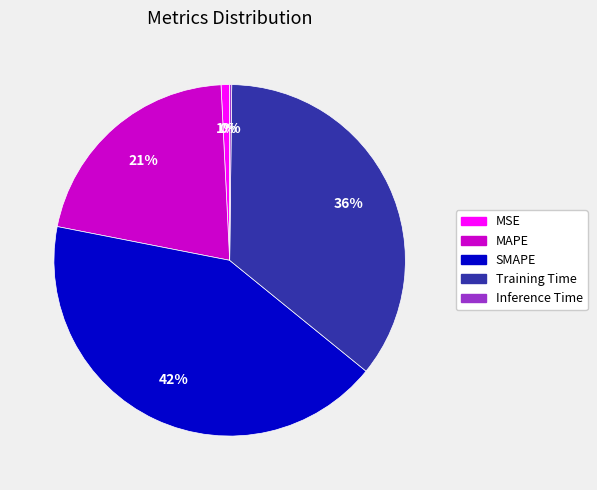

Is there a majority slice in this chart?

No